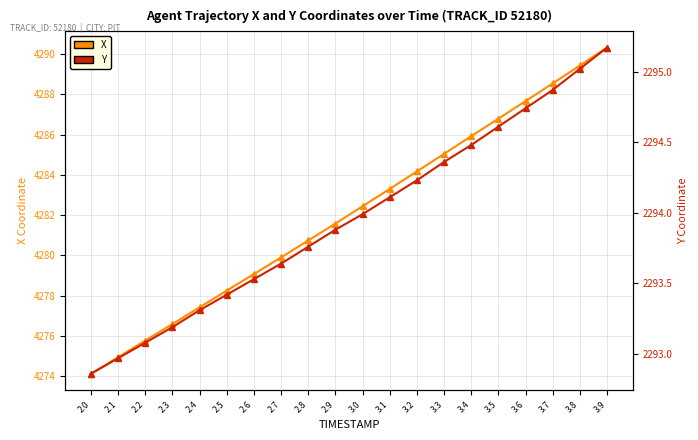

What is the total value across all series at 3.1?

6577.4